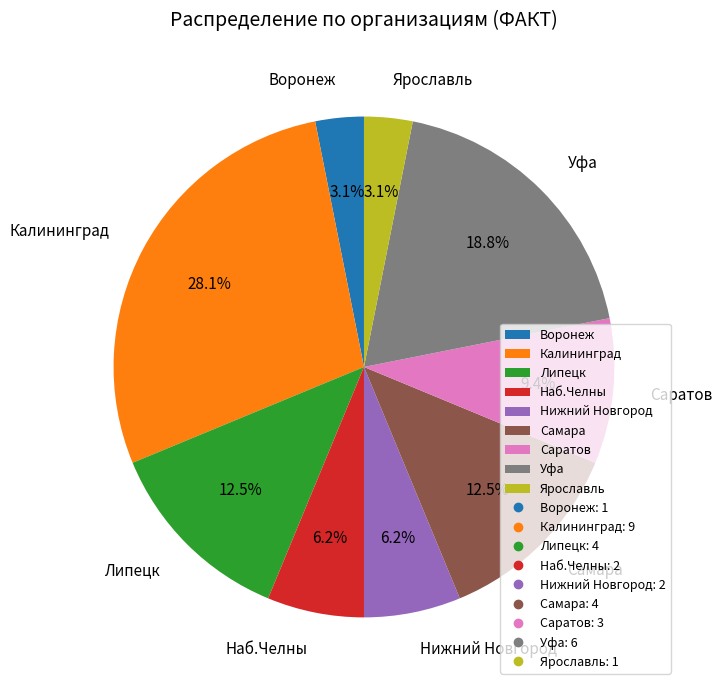

Which category has the biggest portion of the pie?

Калининград